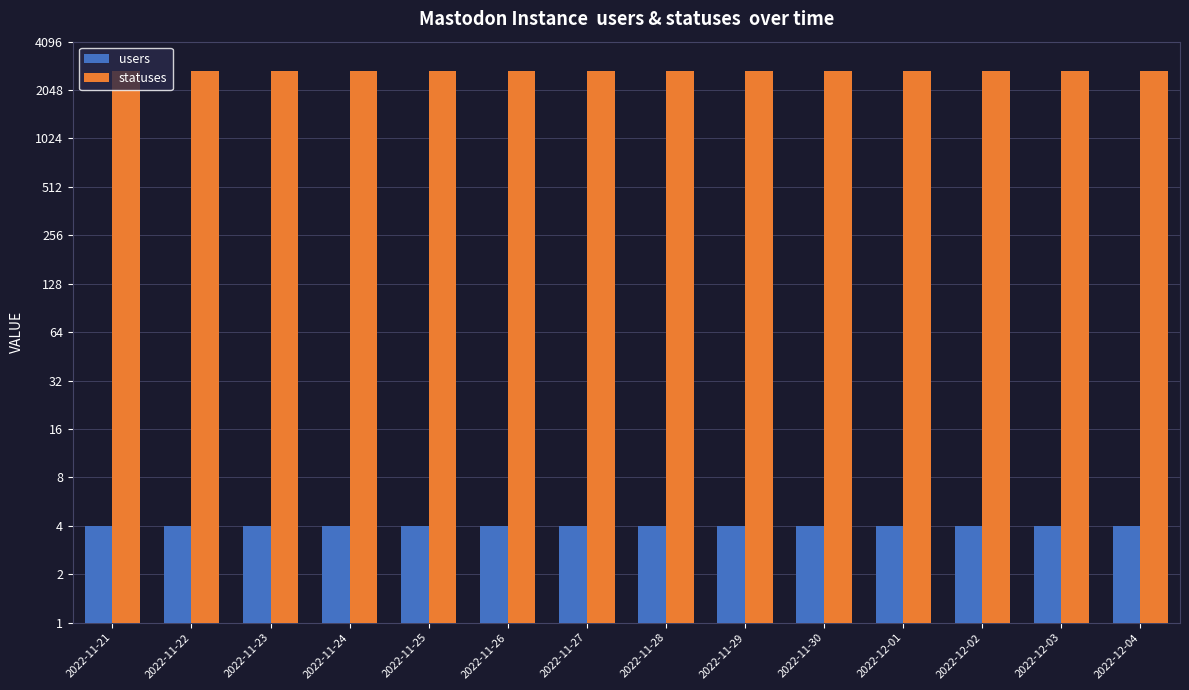

What is the highest value of the users series?

4